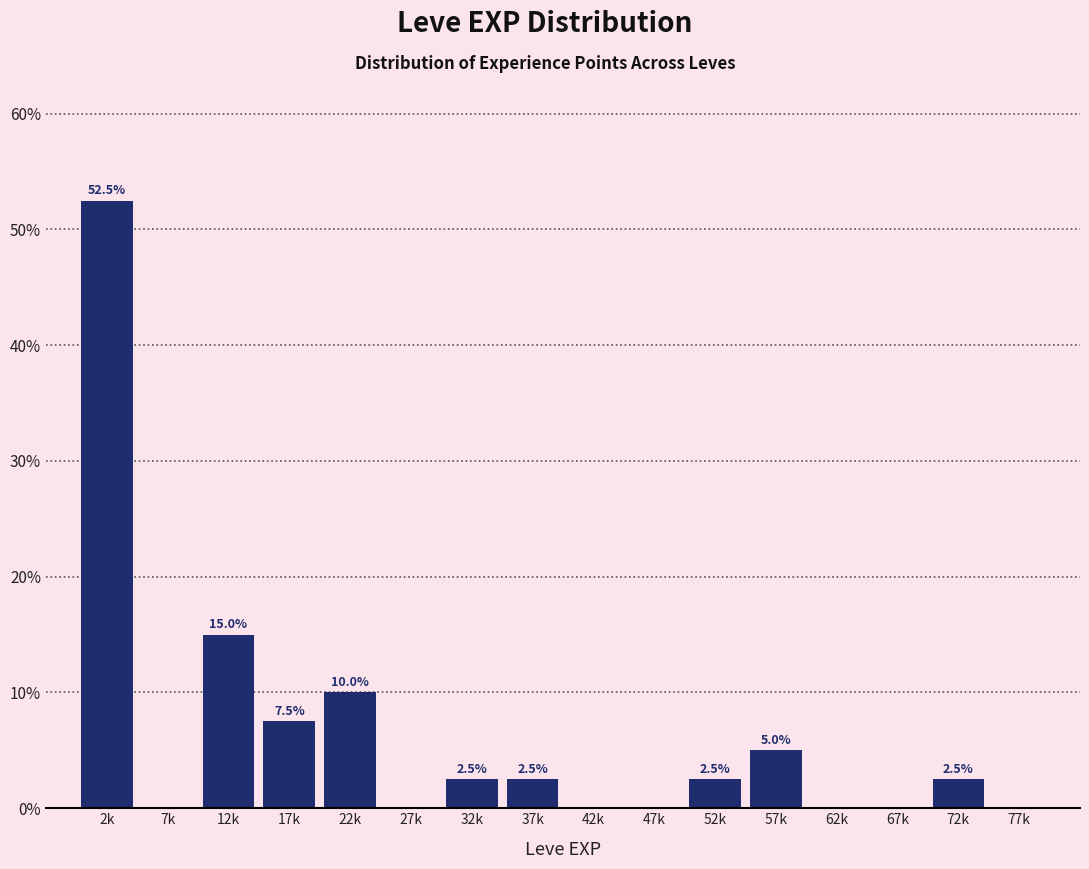

Reading left to right, extract all data points from this chart.

2k=52.5	7k=0.0	12k=15.0	17k=7.5	22k=10.0	27k=0.0	32k=2.5	37k=2.5	42k=0.0	47k=0.0	52k=2.5	57k=5.0	62k=0.0	67k=0.0	72k=2.5	77k=0.0